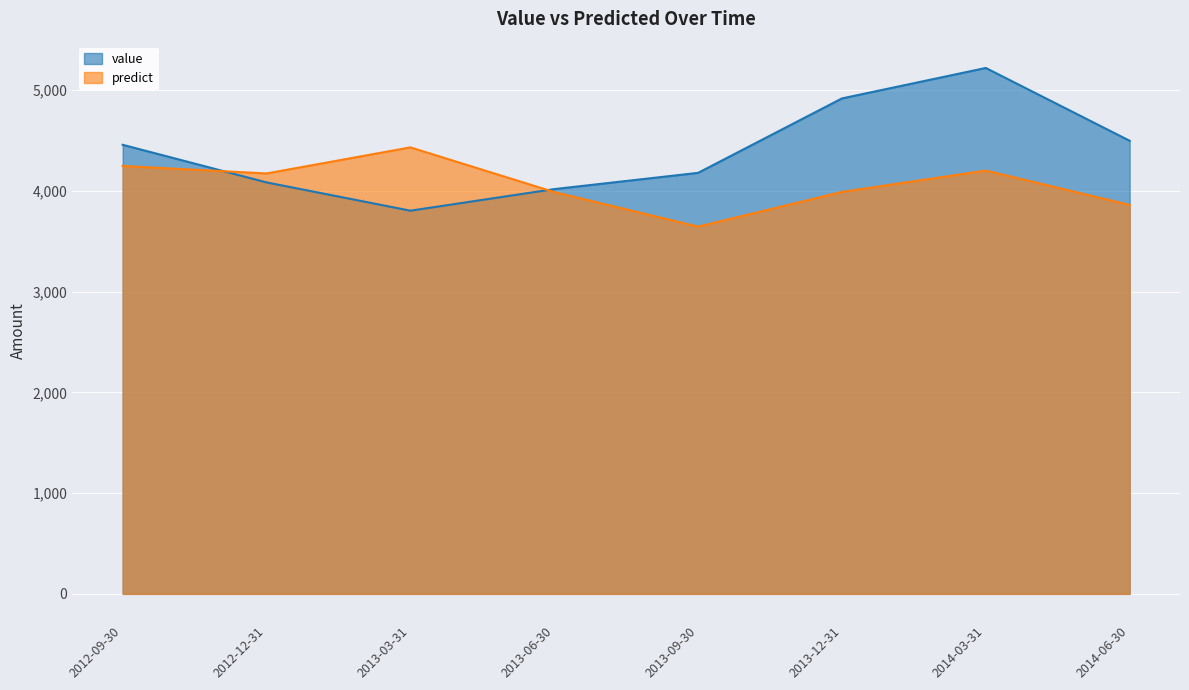

What position from the left is 2014-03-31?

7